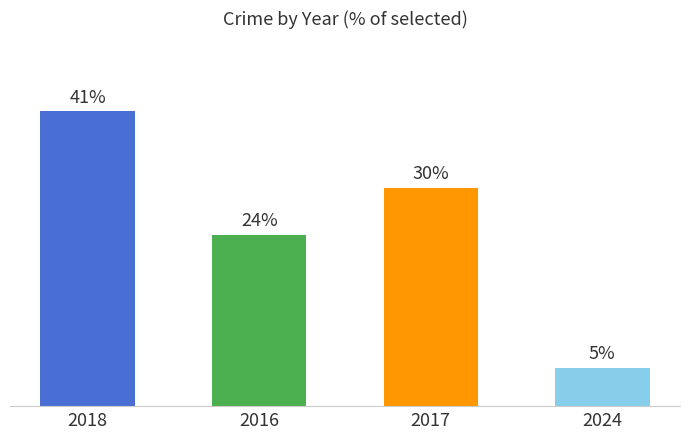

Are the bars horizontal?

No